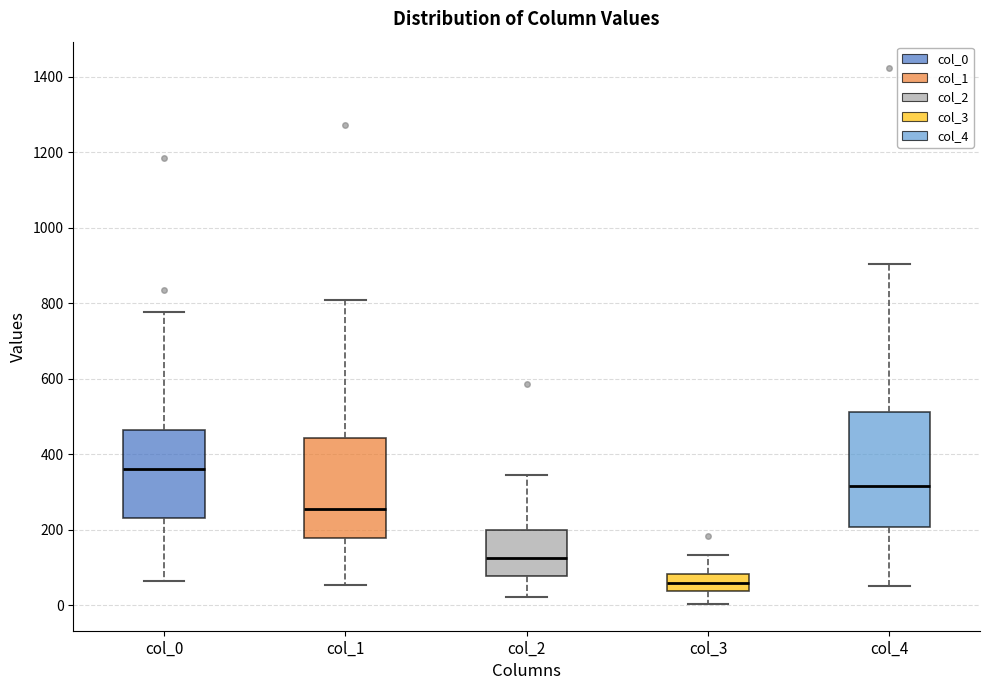

Which box is the tallest, from its lower edge to its upper edge?

col_4